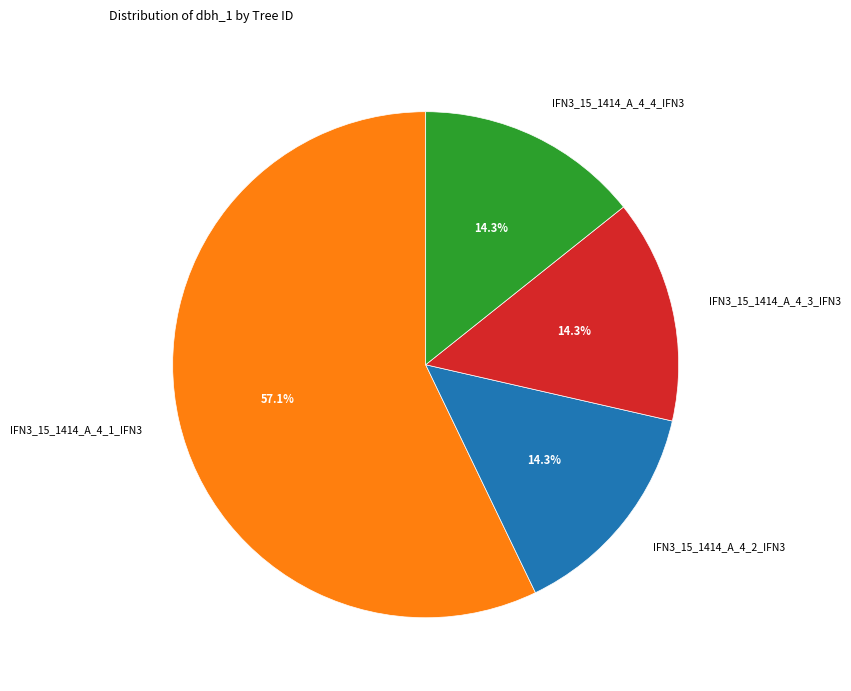

Is IFN3_15_1414_A_4_1_IFN3 the majority of the pie?

Yes